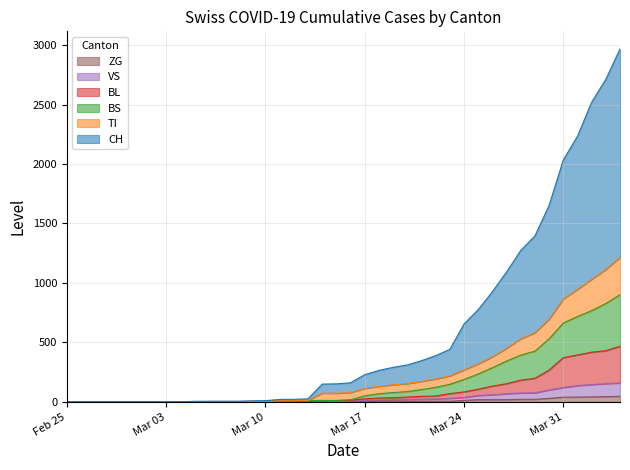

What is the maximum value shown in the chart?

2968